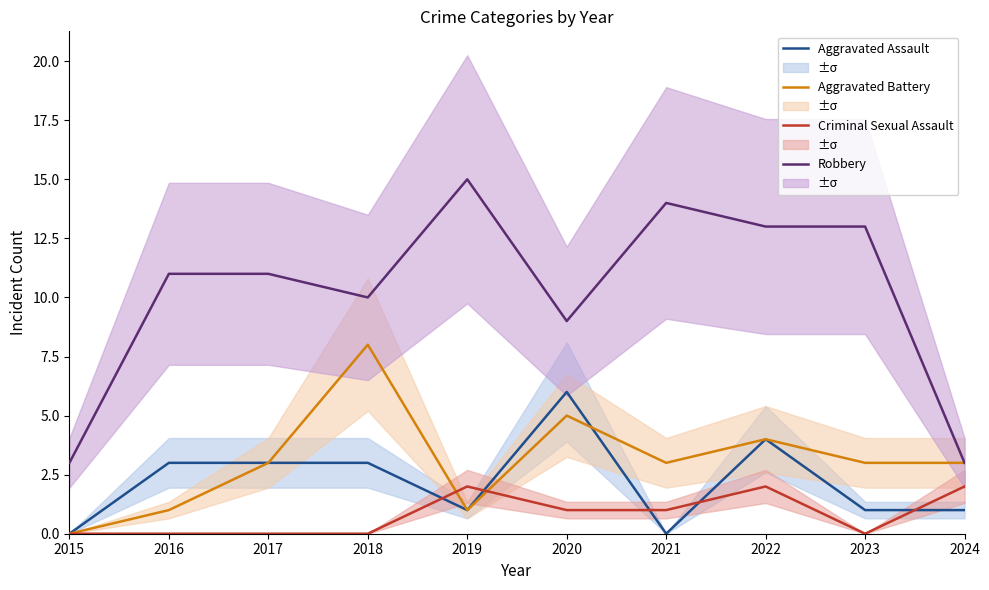

How many data points in Aggravated Assault are less than 3?

5